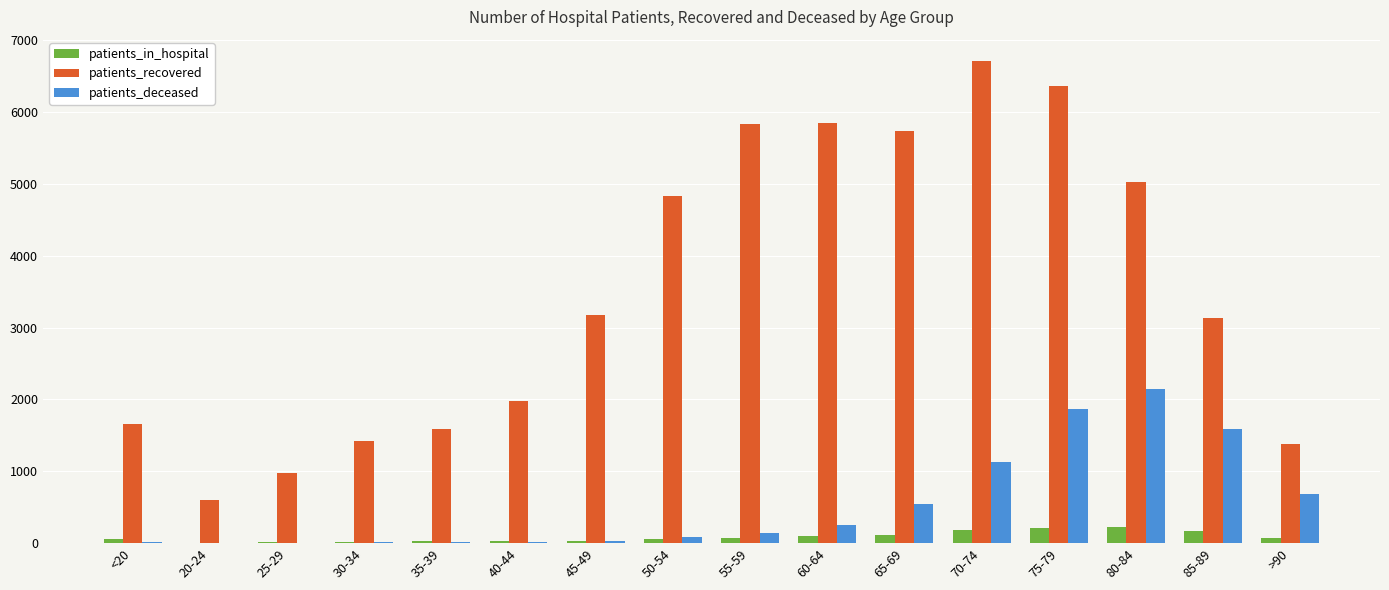

What is the greatest value displayed?

6712